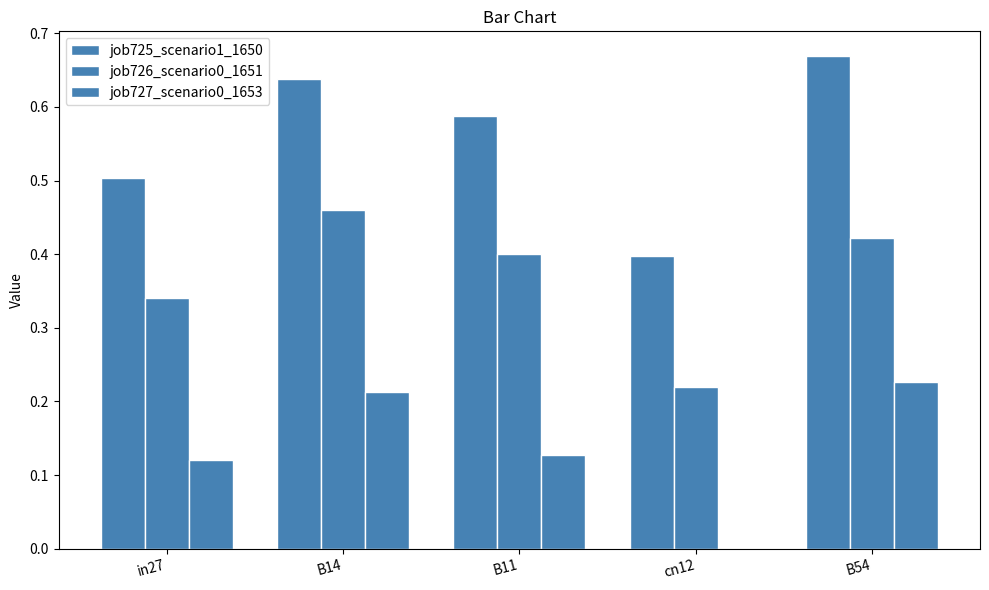

Are the bars horizontal?

No